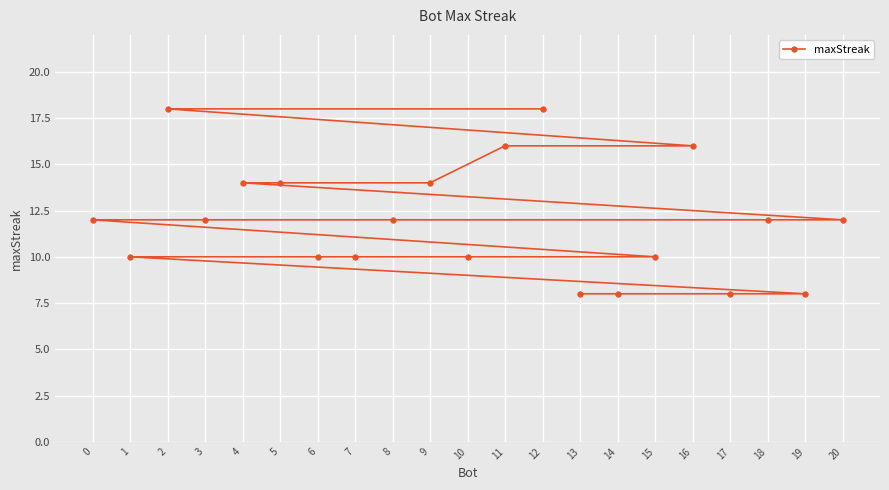

What is the smallest value displayed?

8